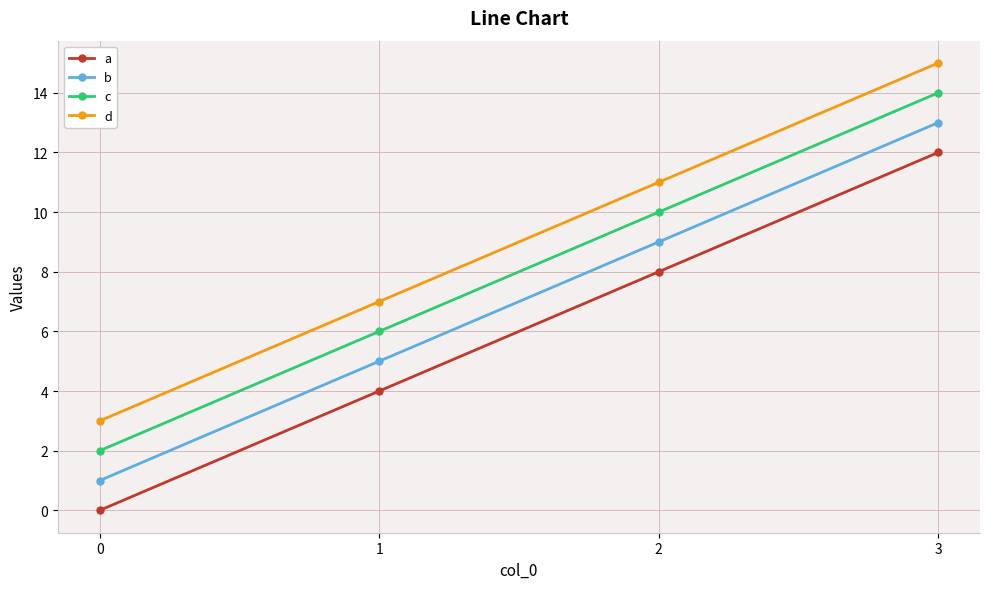

What is the average value of the c series?

8